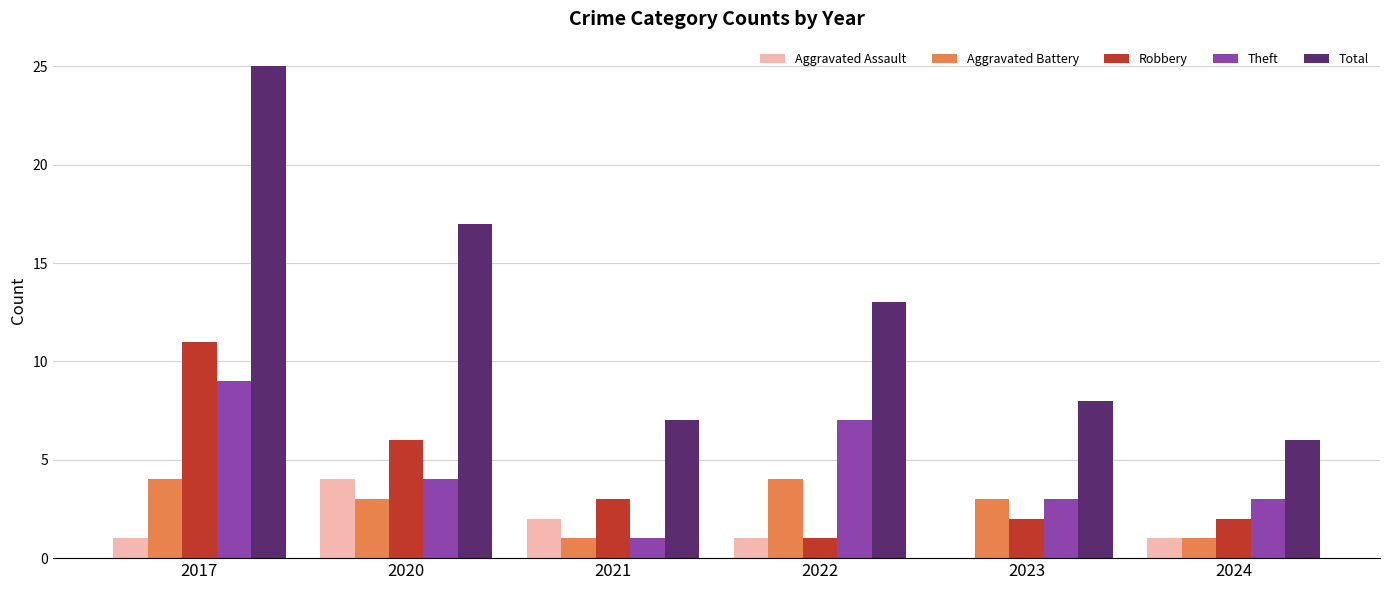

What is the total value across all series at 2017?

50